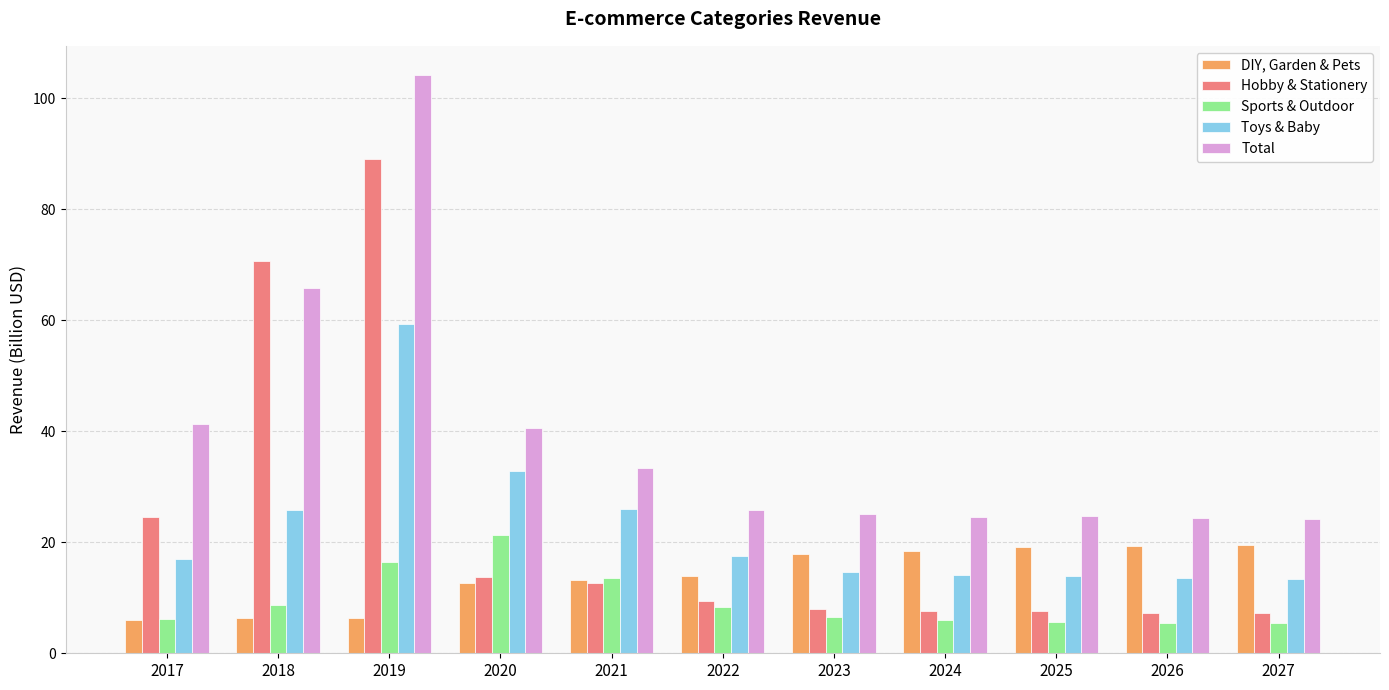

What is the lowest value of the Sports & Outdoor series?

5.4